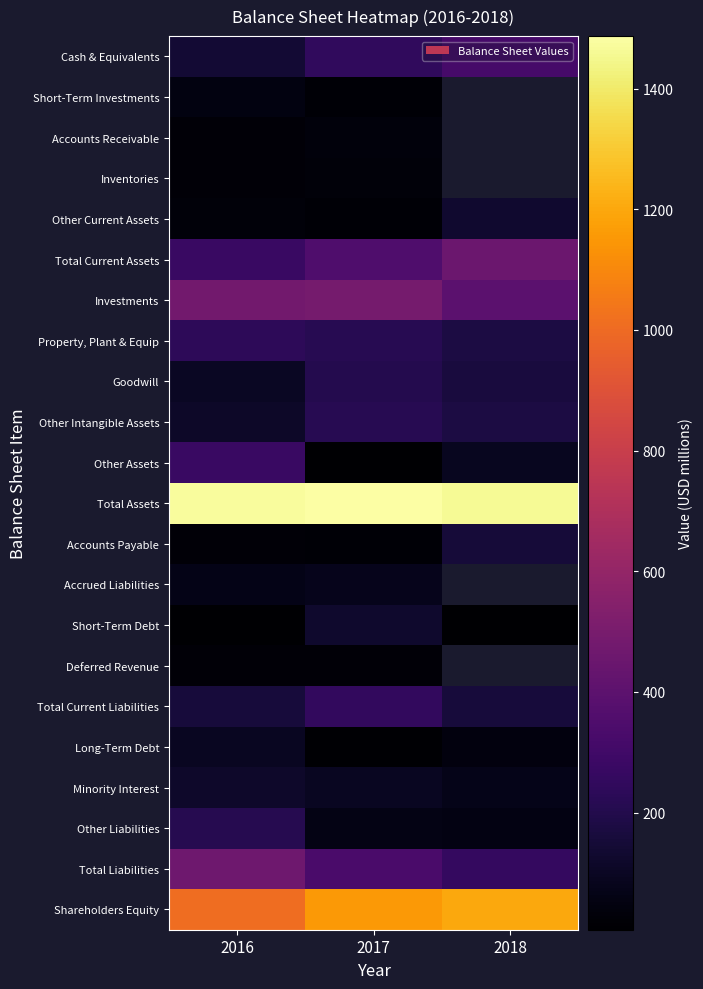

Which category has the highest value across all series?

2017